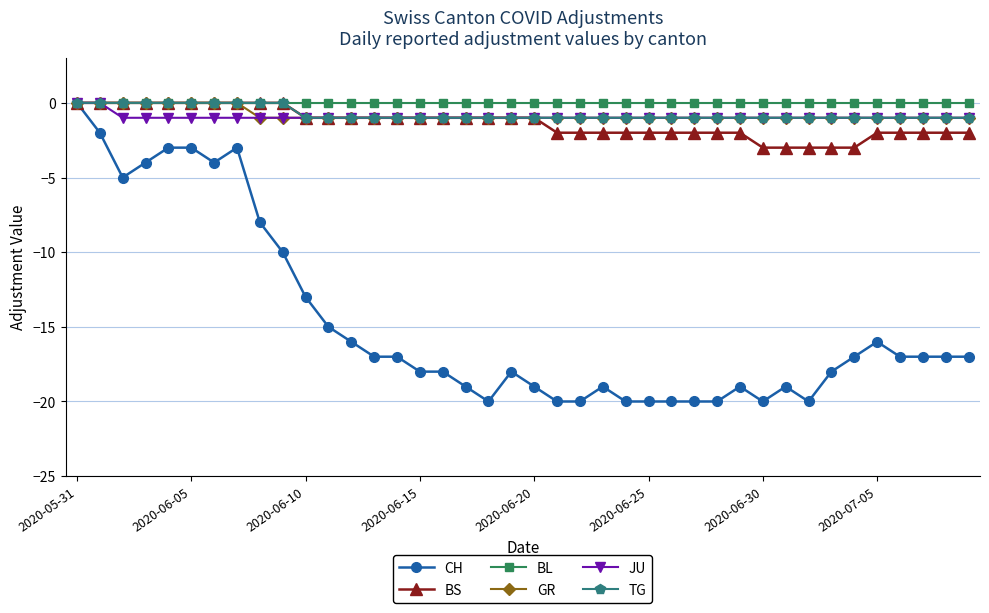

Which series has the largest range (max minus min)?

CH